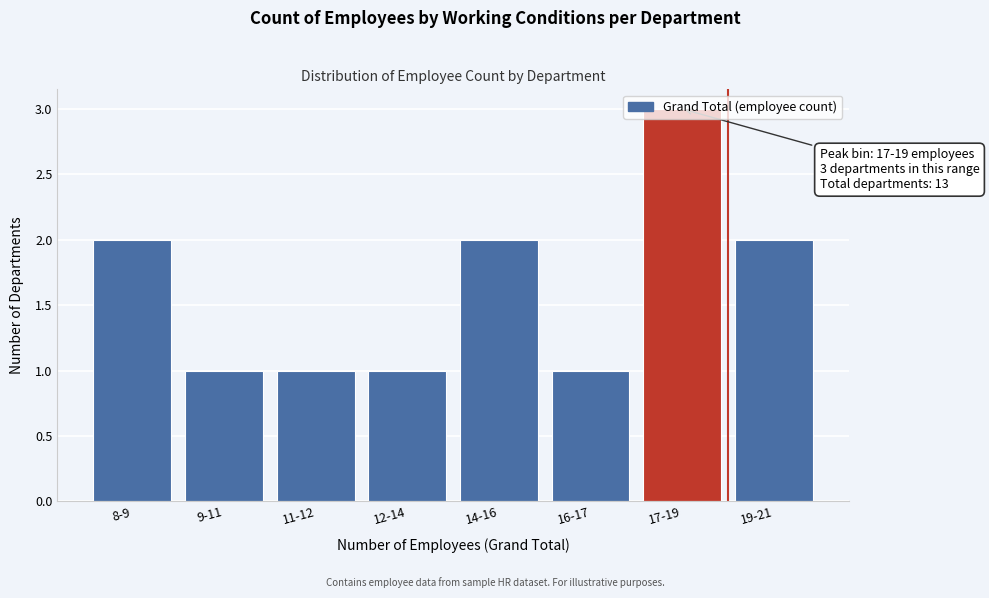

What is the label of the 4th bar from the left?

12-14